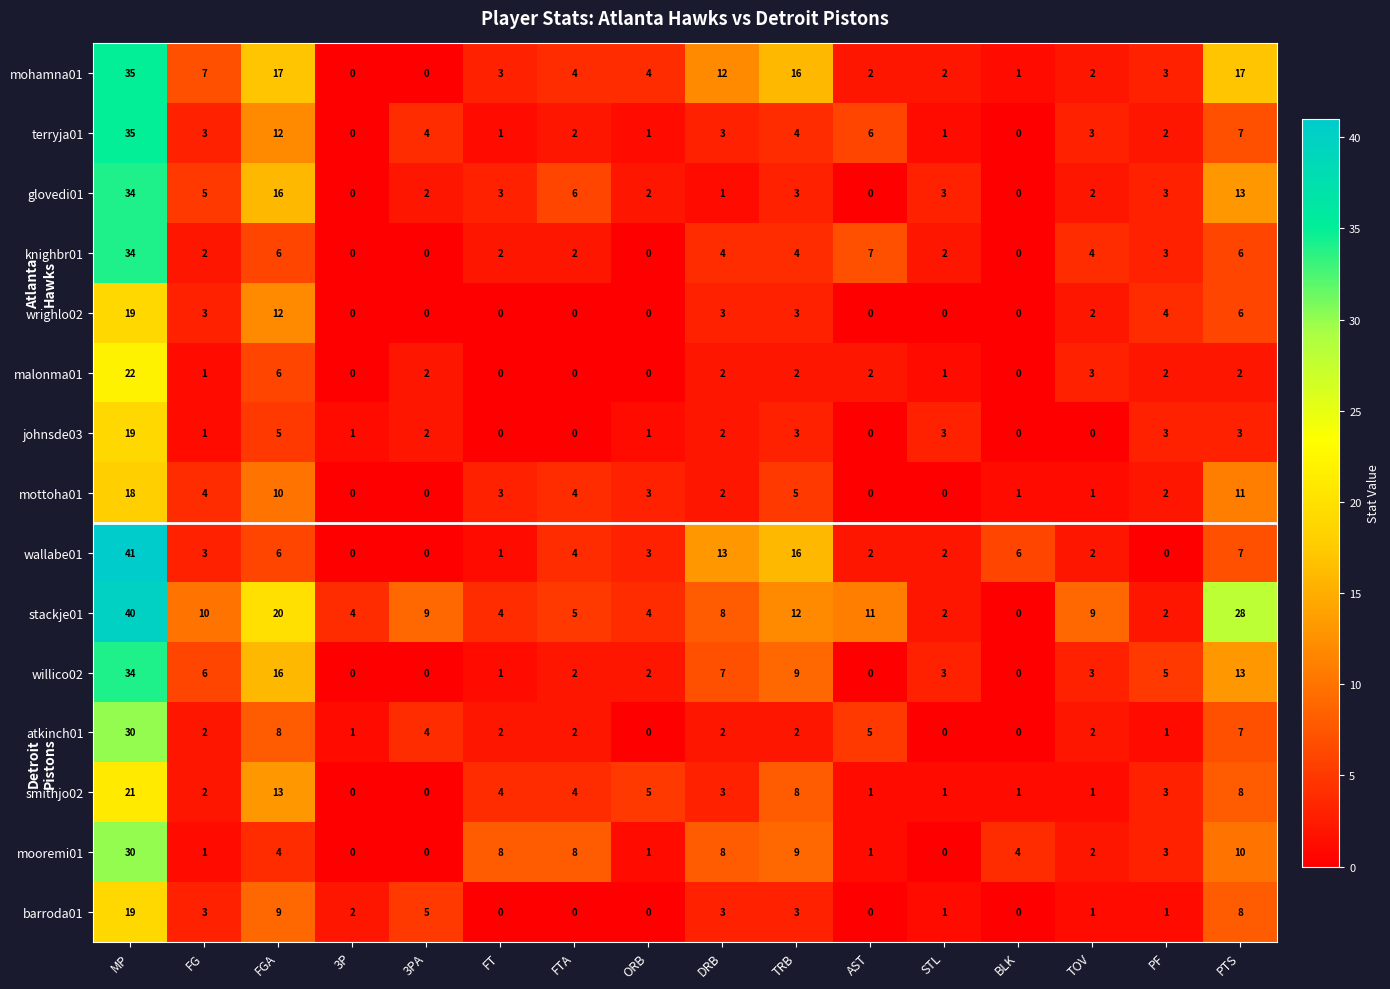

Is it true that willico02 equals 23 at PTS?

False